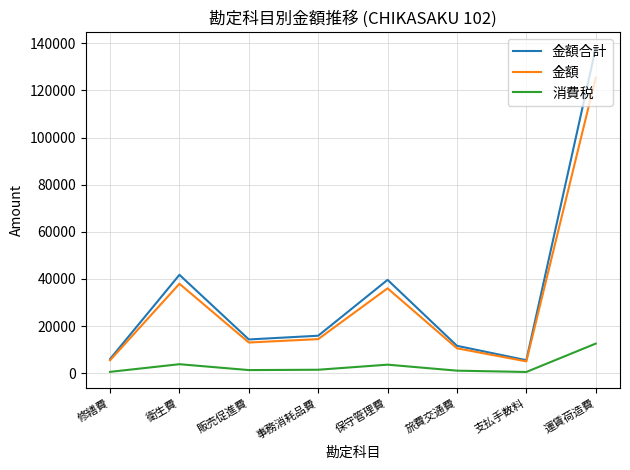

Rank the series by their maximum value, from lowest to highest.

消費税, 金額, 金額合計